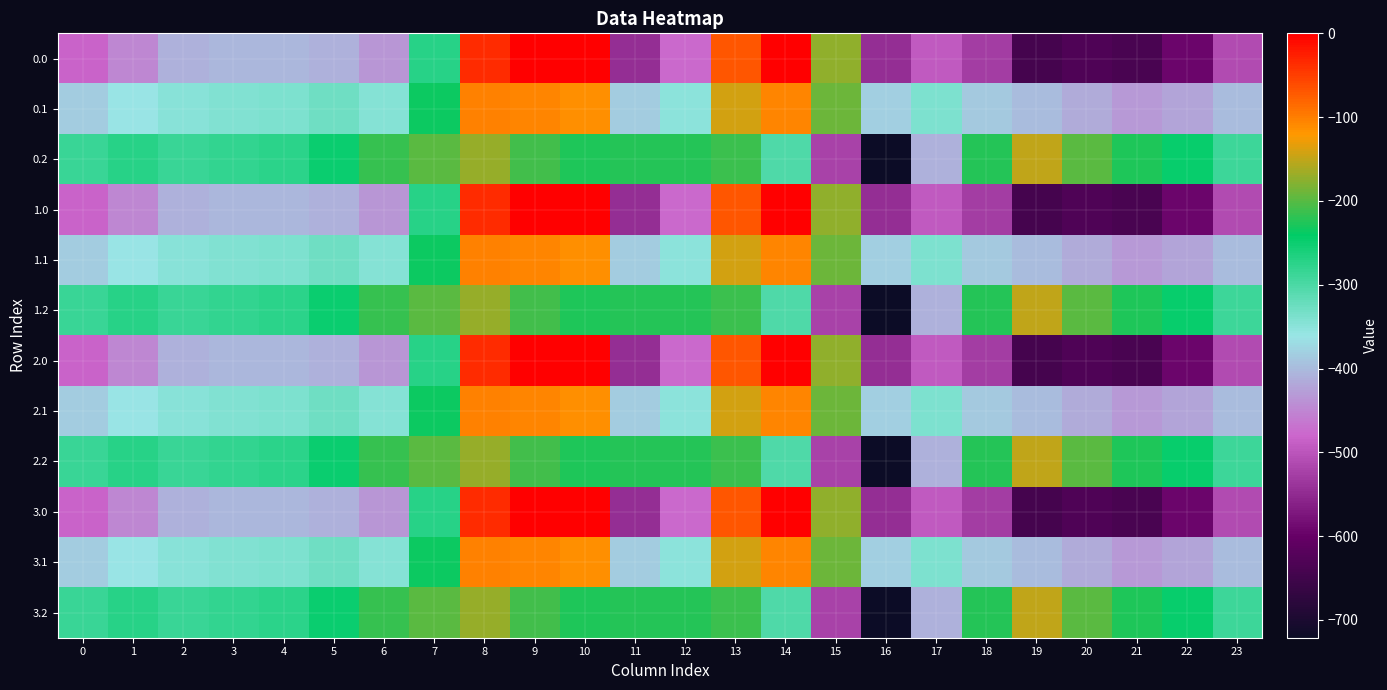

List the series in order of their peak value, lowest first.

0.2, 1.2, 2.2, 3.2, 0.1, 1.1, 2.1, 3.1, 0.0, 1.0, 2.0, 3.0